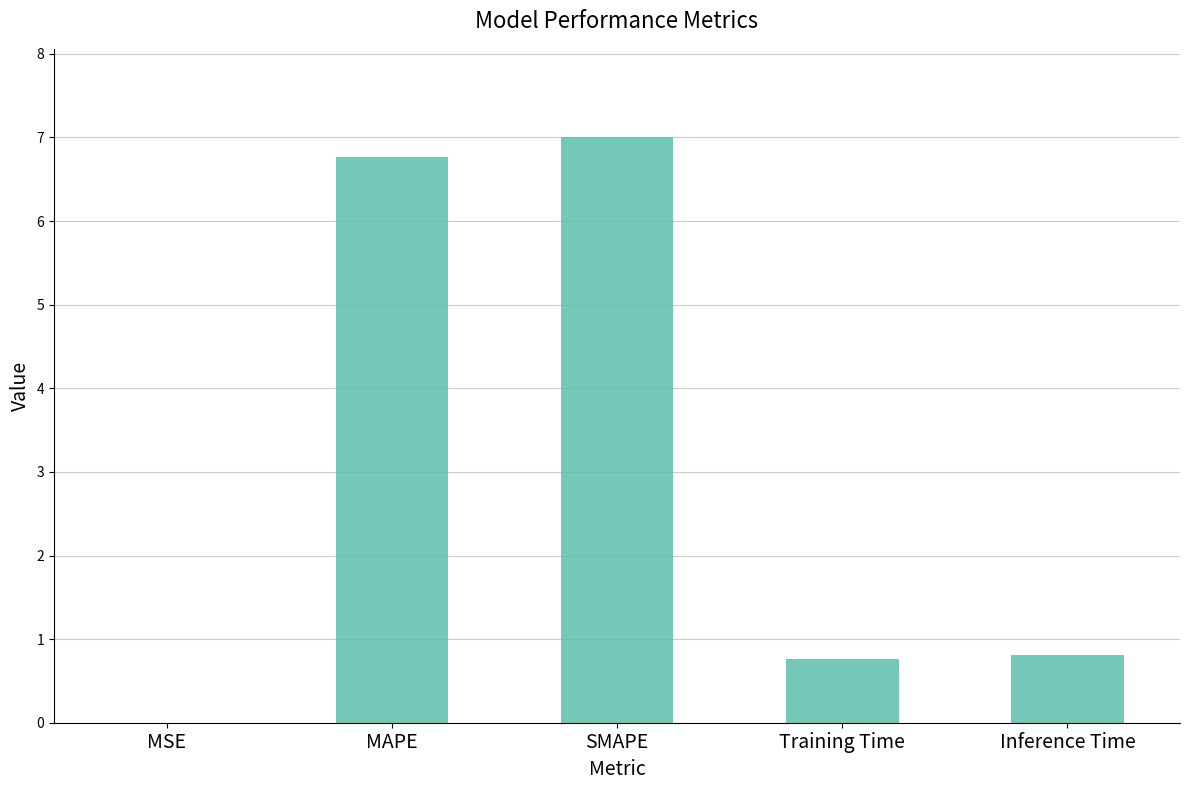

What is the sum of the values at SMAPE and MAPE?

13.8